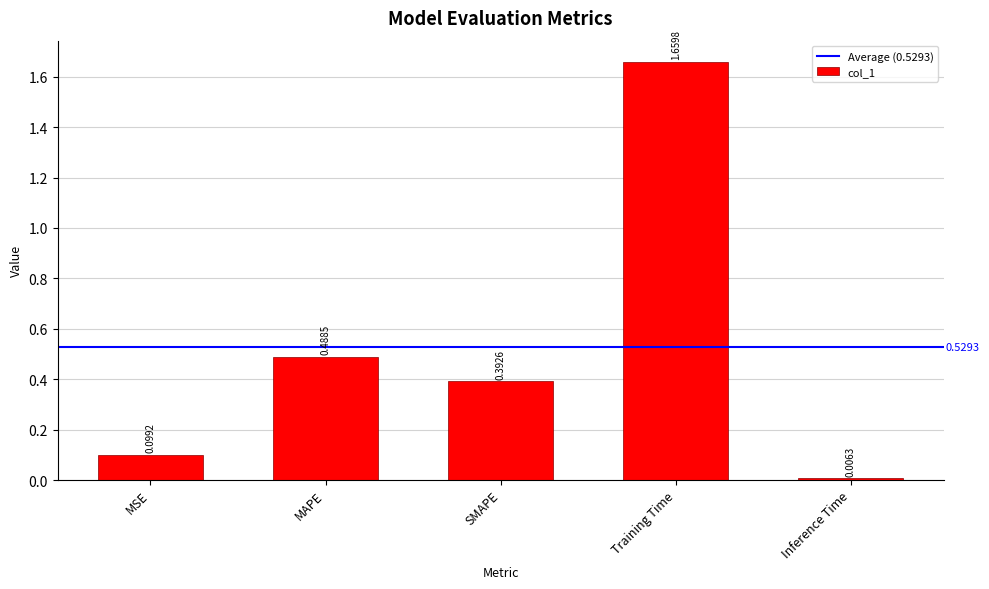

What is the sum of all values?

2.6